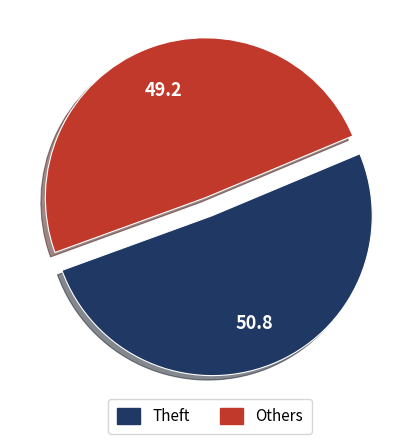

Count the number of slices in the pie.

2